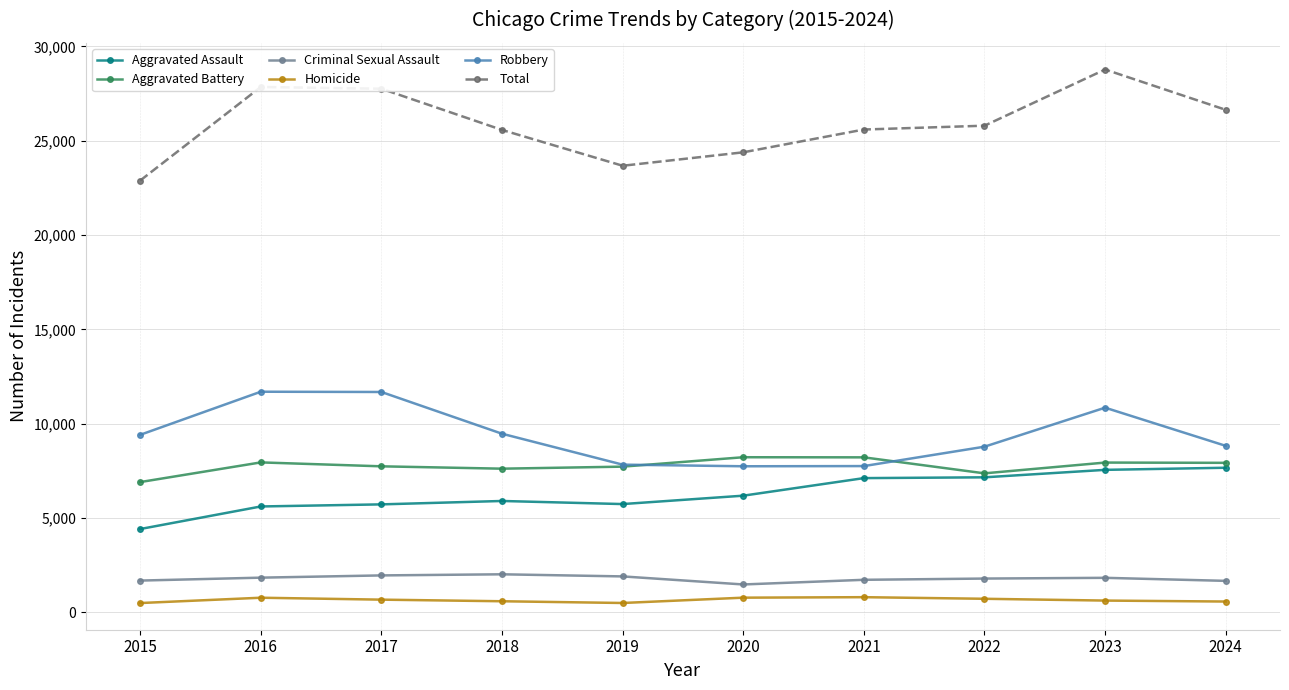

True or false: Aggravated Battery and Homicide cross at least once.

False